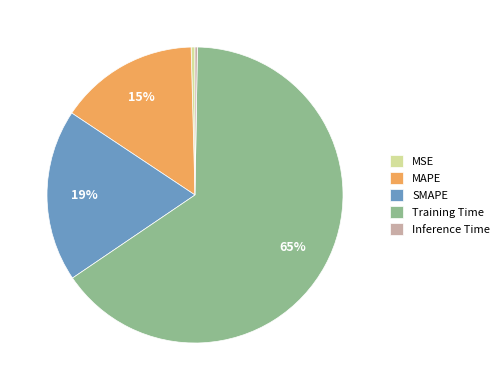

True or false: MSE accounts for 0% of the total.

True